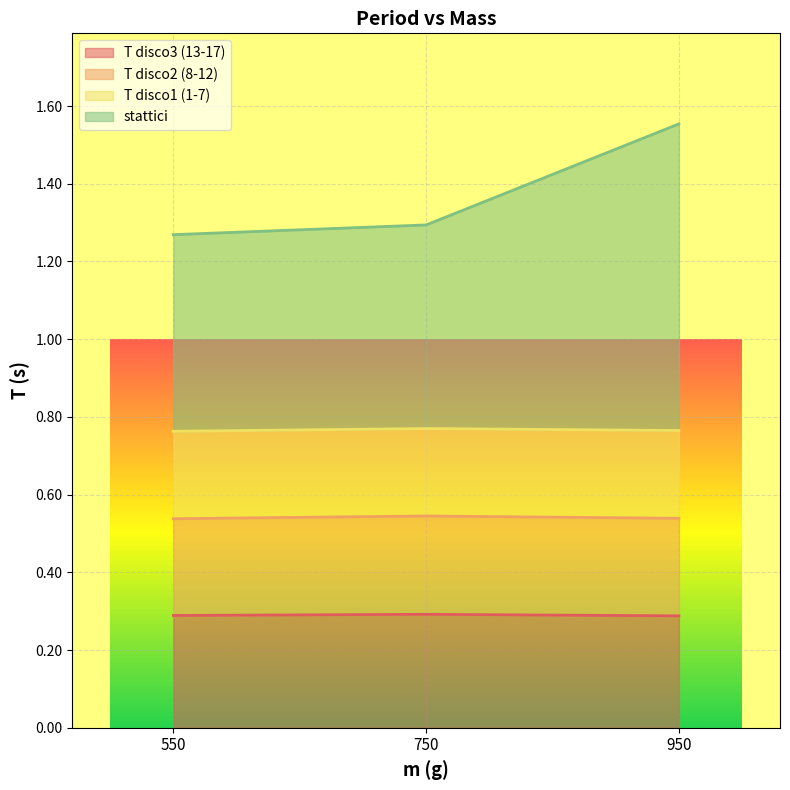

What is the total value across all series at 750?

1.3